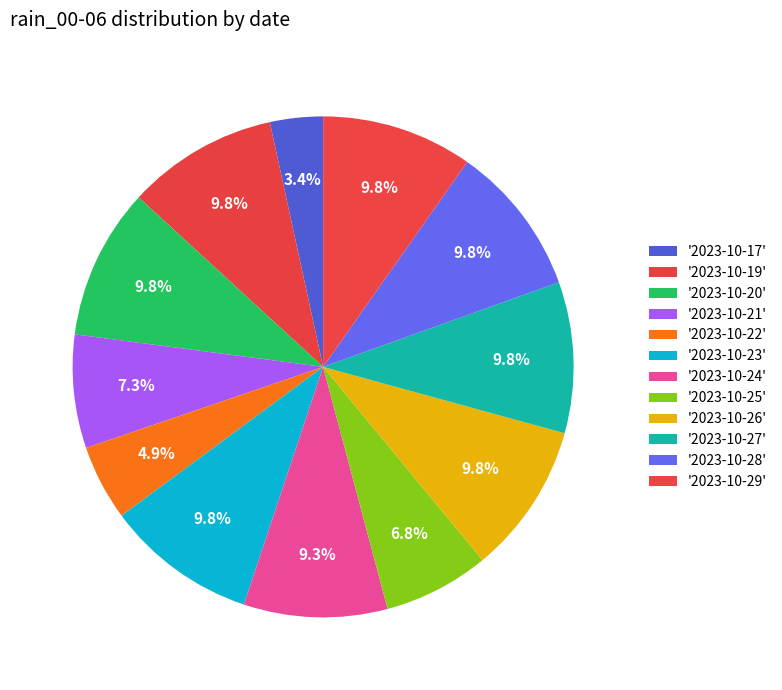

To the nearest percent, what is the difference between the largest and smallest slice percentages?

6%